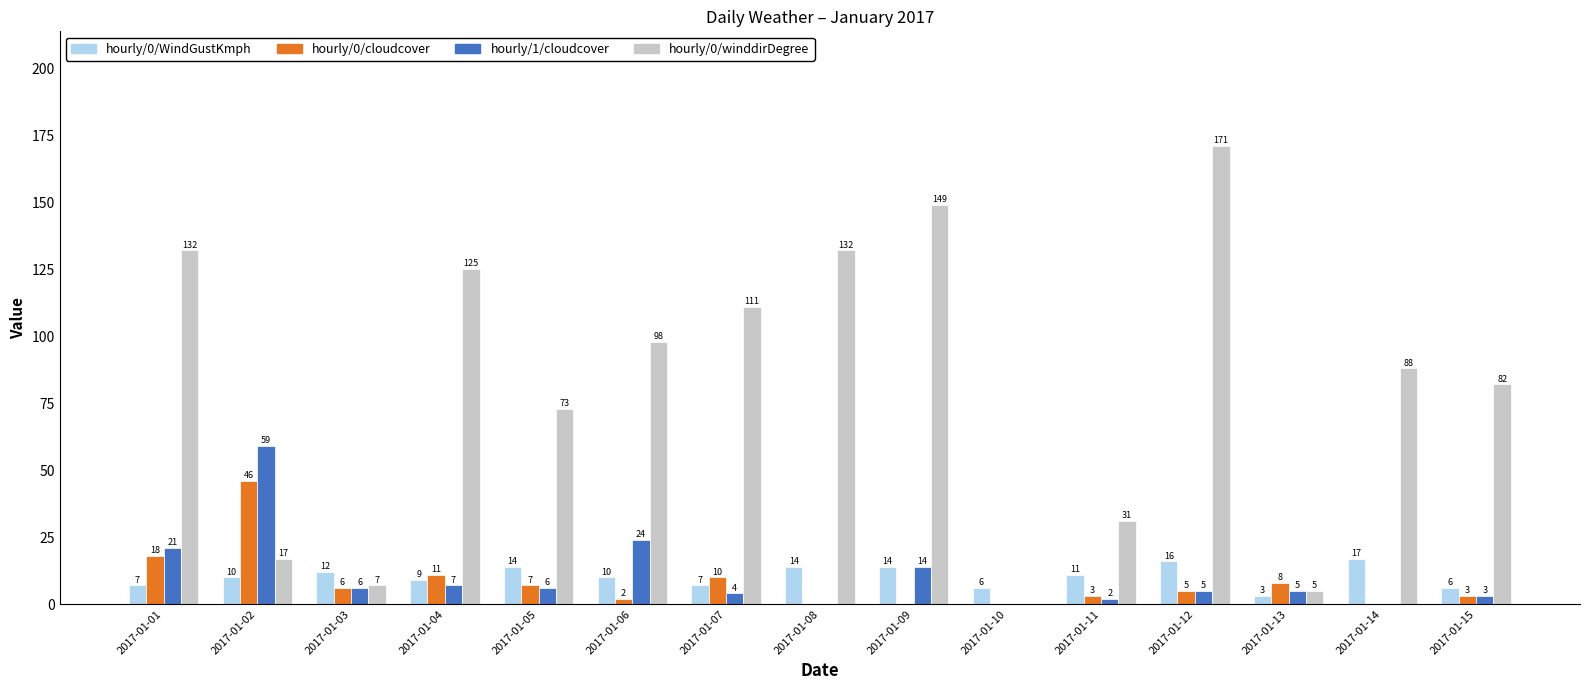

How many positive values does the hourly/0/cloudcover series have?

11